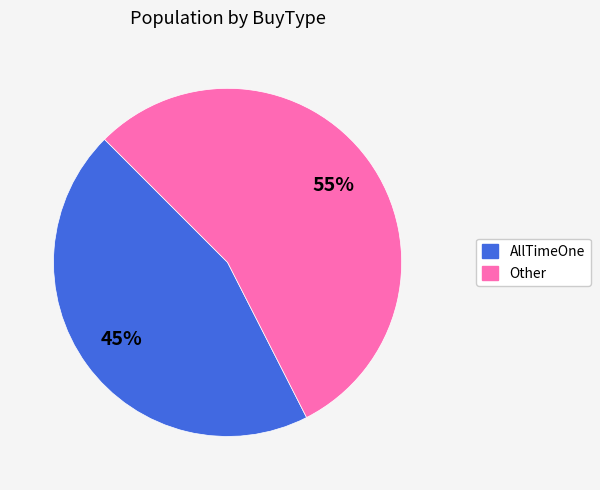

To the nearest percent, what is the average slice percentage?

50%